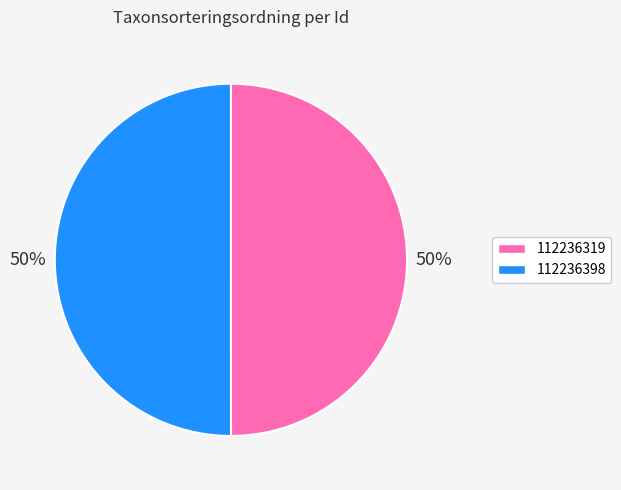

What percentage is the 112236398 slice, to the nearest percent?

50%